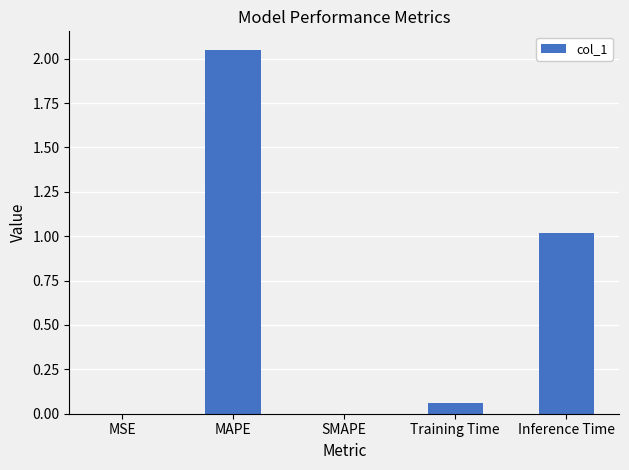

Between MSE and MAPE, which is larger?

MAPE